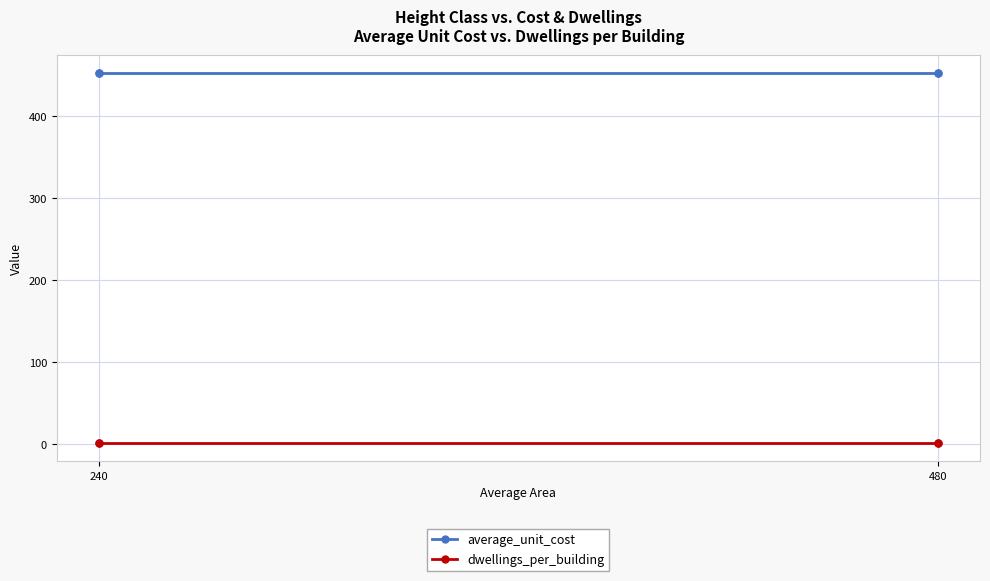

What is the sum of all average_unit_cost values?

1810.8